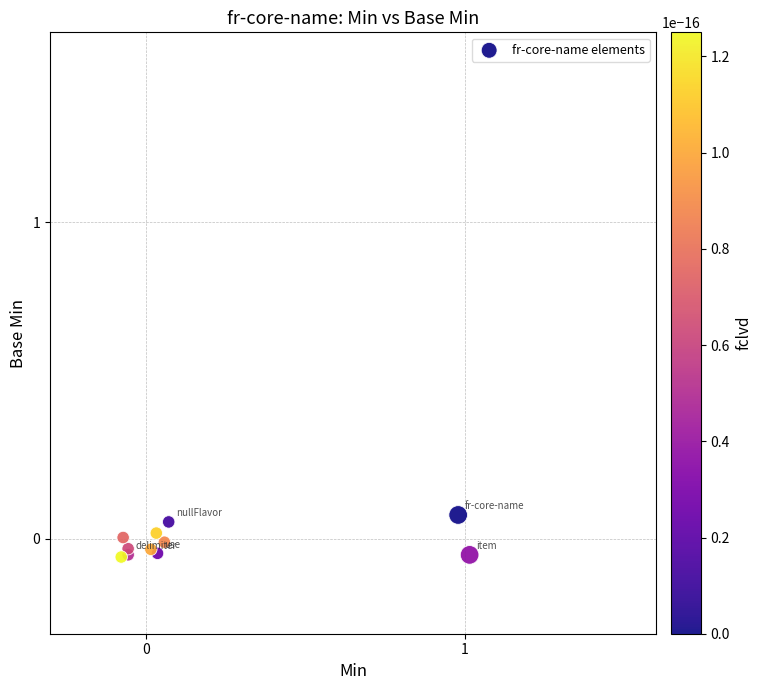

What is the range of X values (max minus min)?

1.1